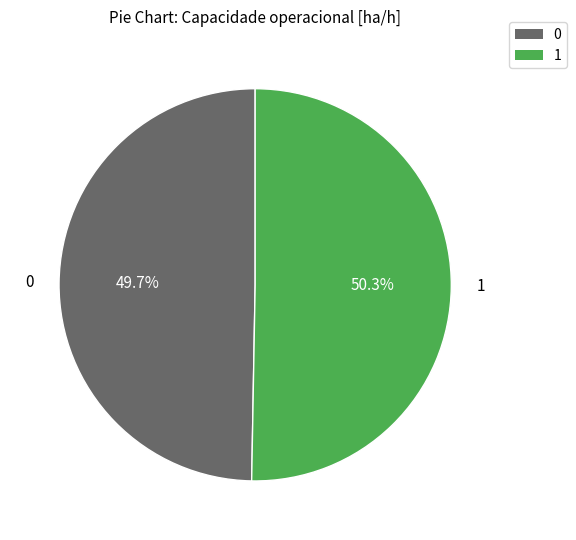

To the nearest percent, what is the average slice percentage?

50%